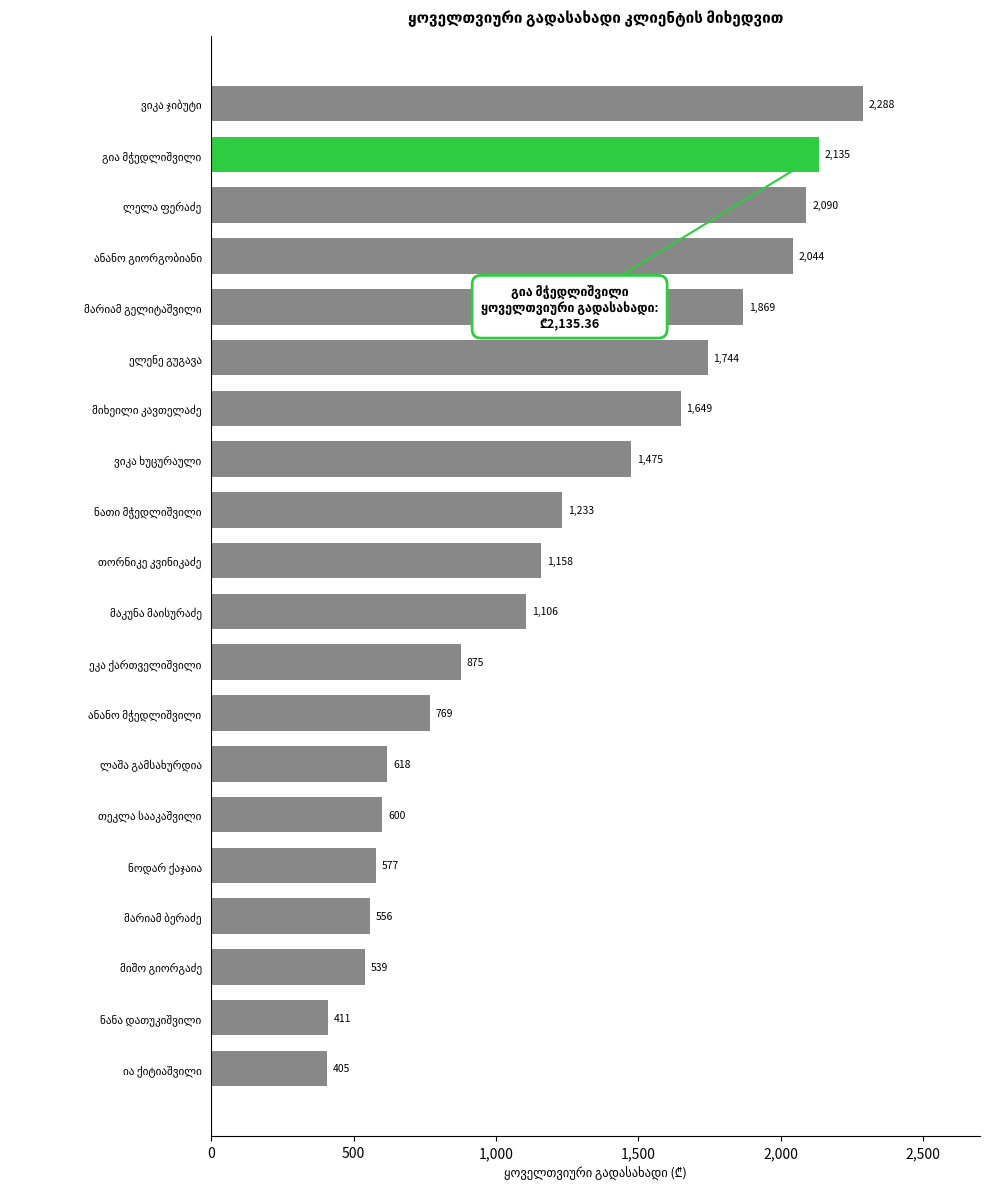

What is the average value?

1207.1